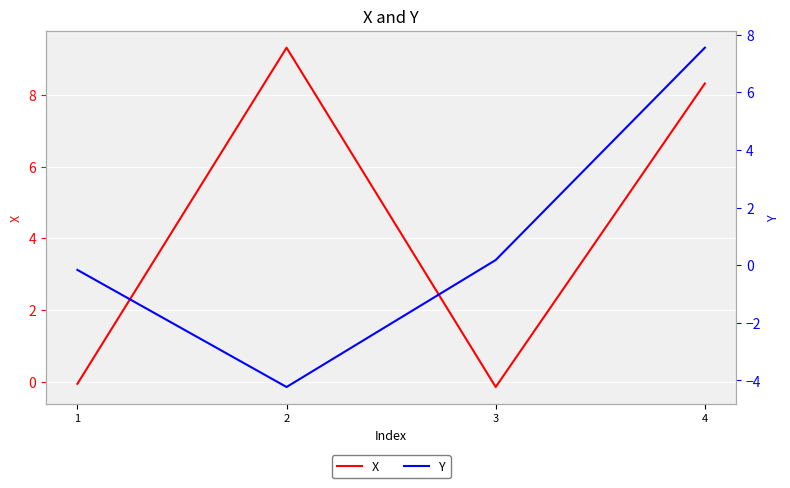

What is the difference between the maximum and minimum values in the Y series?

11.8